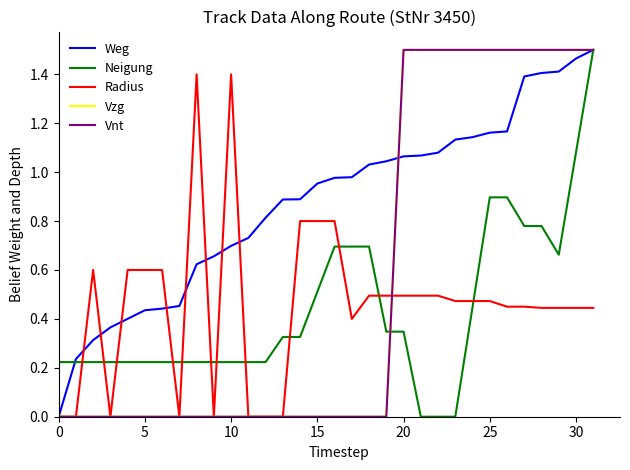

What is the label of the 12th point from the left?

11